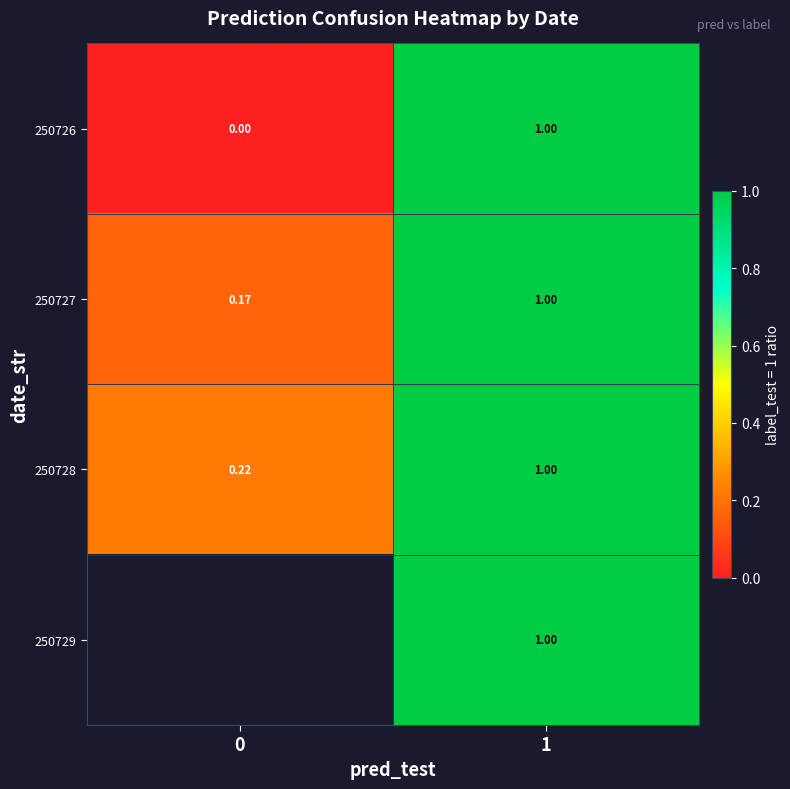

At how many categories does at least one series exceed 0?

2